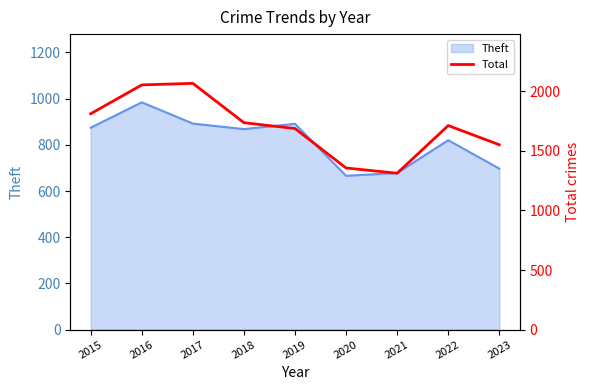

What is the sum of all values?

15284